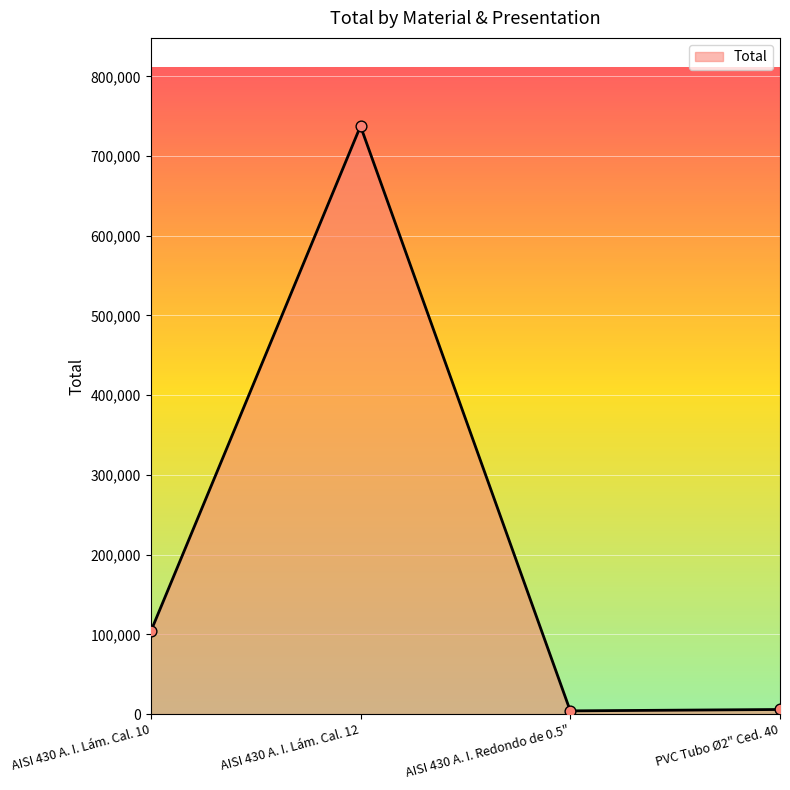

What is the change in value from AISI 430 A. I. Lám. Cal. 12 to AISI 430 A. I. Redondo de 0.5"?

-733500.2